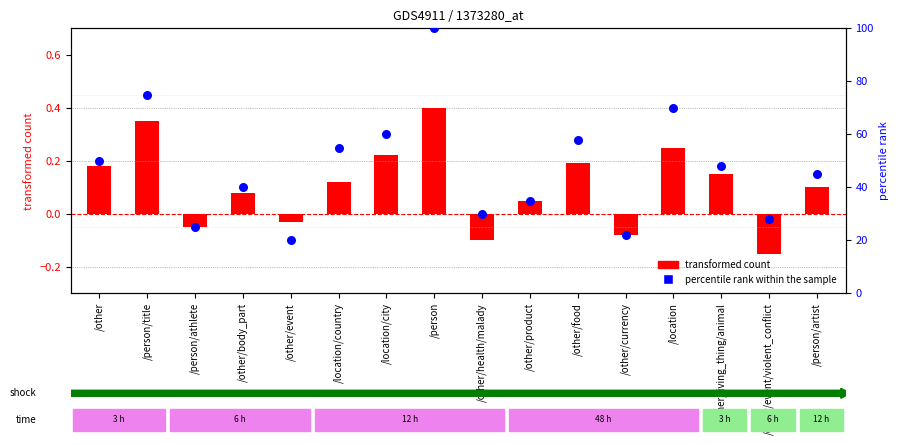

At how many categories does at least one series exceed 70?

2